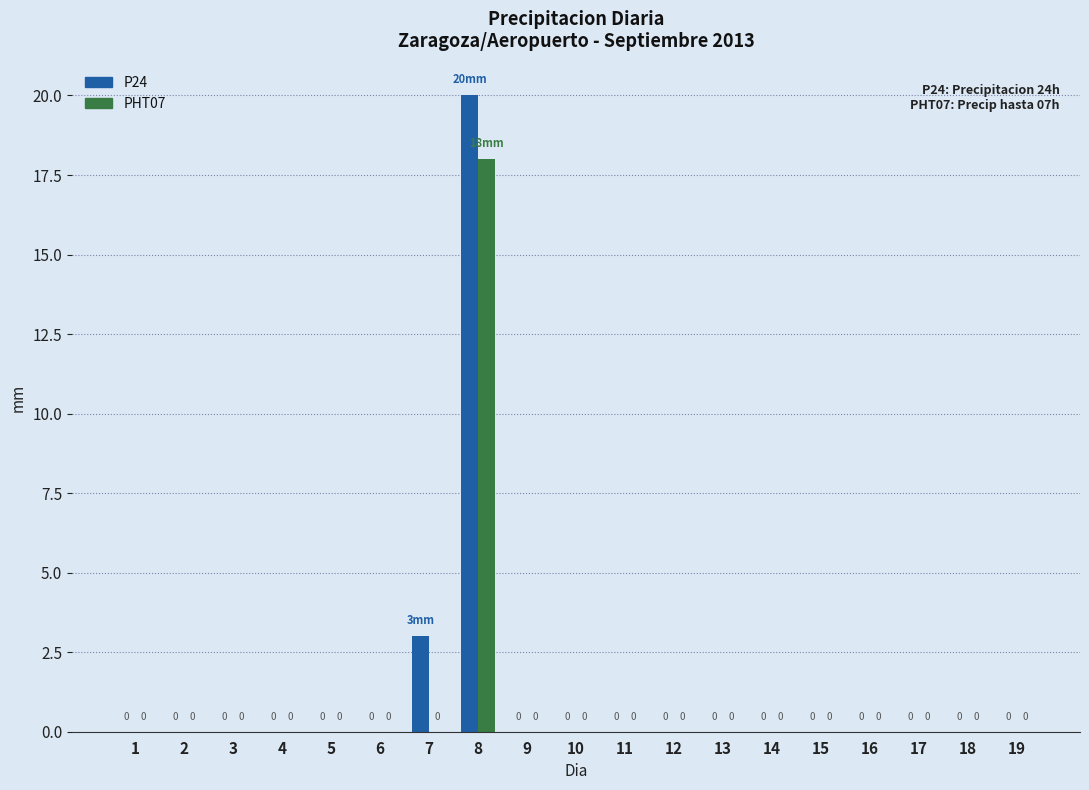

What is the sum of all P24 values?

23